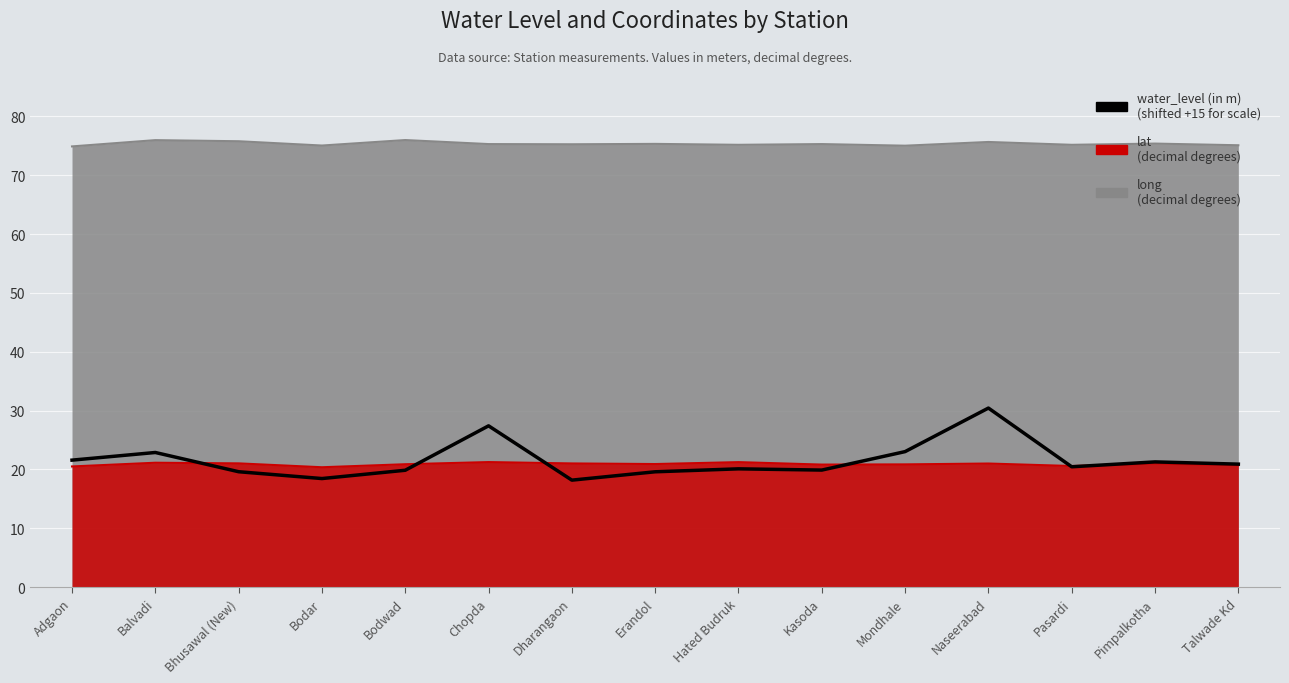

The chart shows a value of 21.3 at Pimpalkotha. True or false?

True